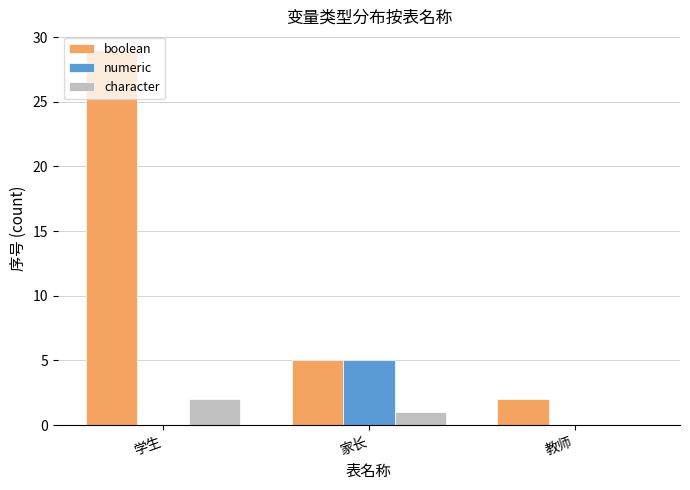

How many boolean values are between 2 and 29?

3